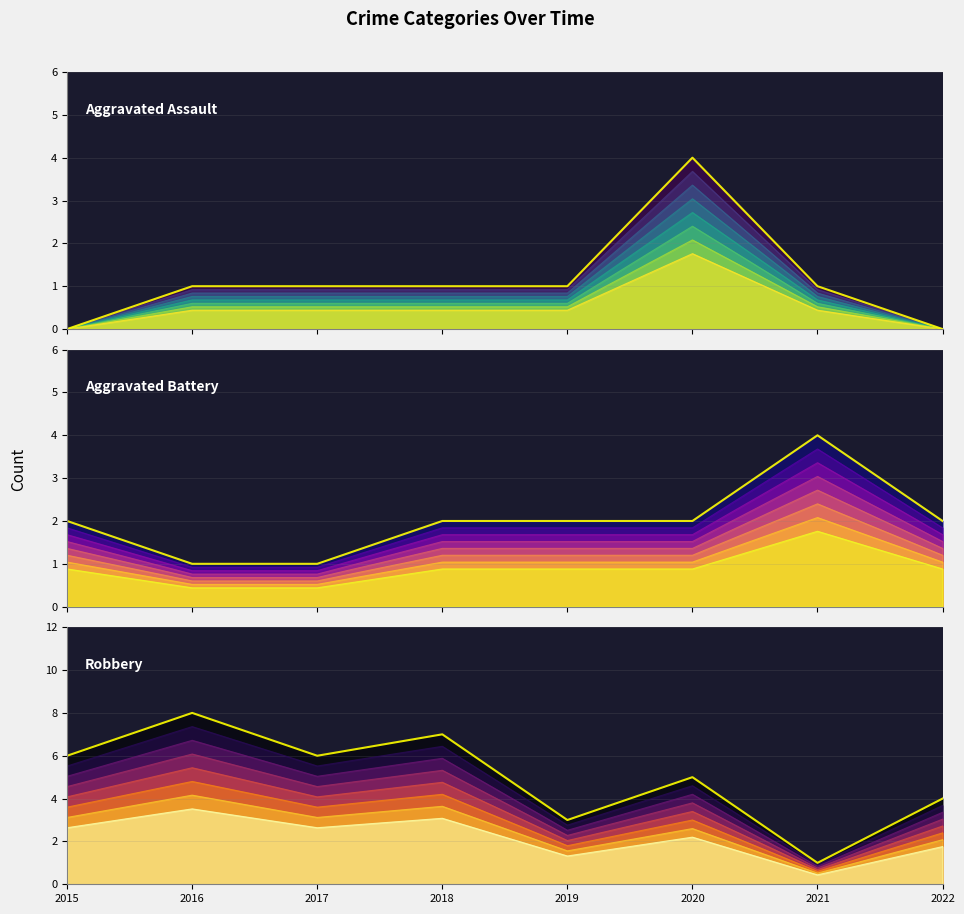

What is the value of the Robbery point at the 2nd from the left?

8